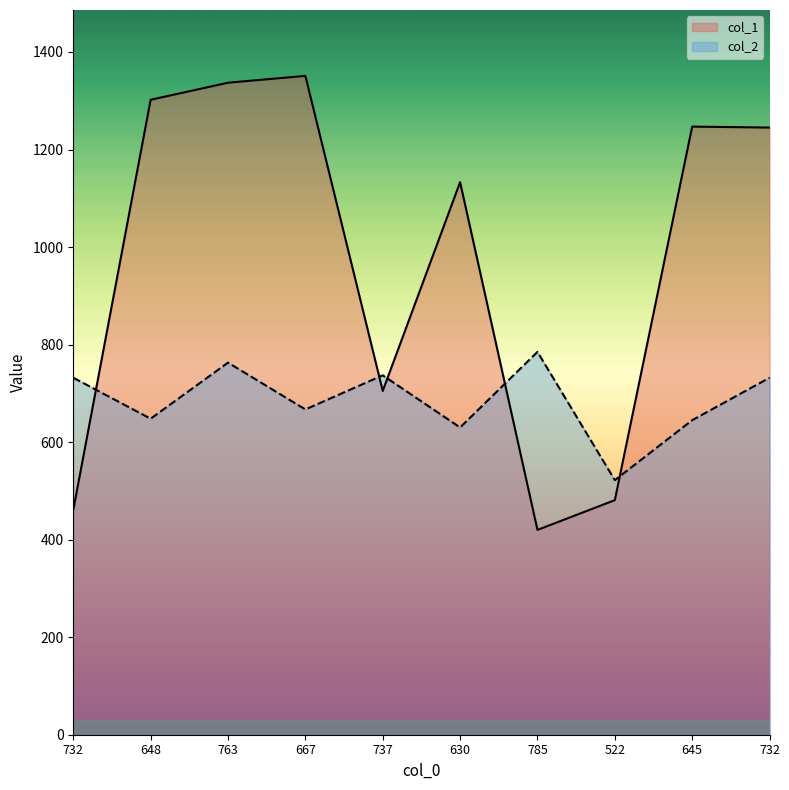

At which category is the sum across all series the highest?

763